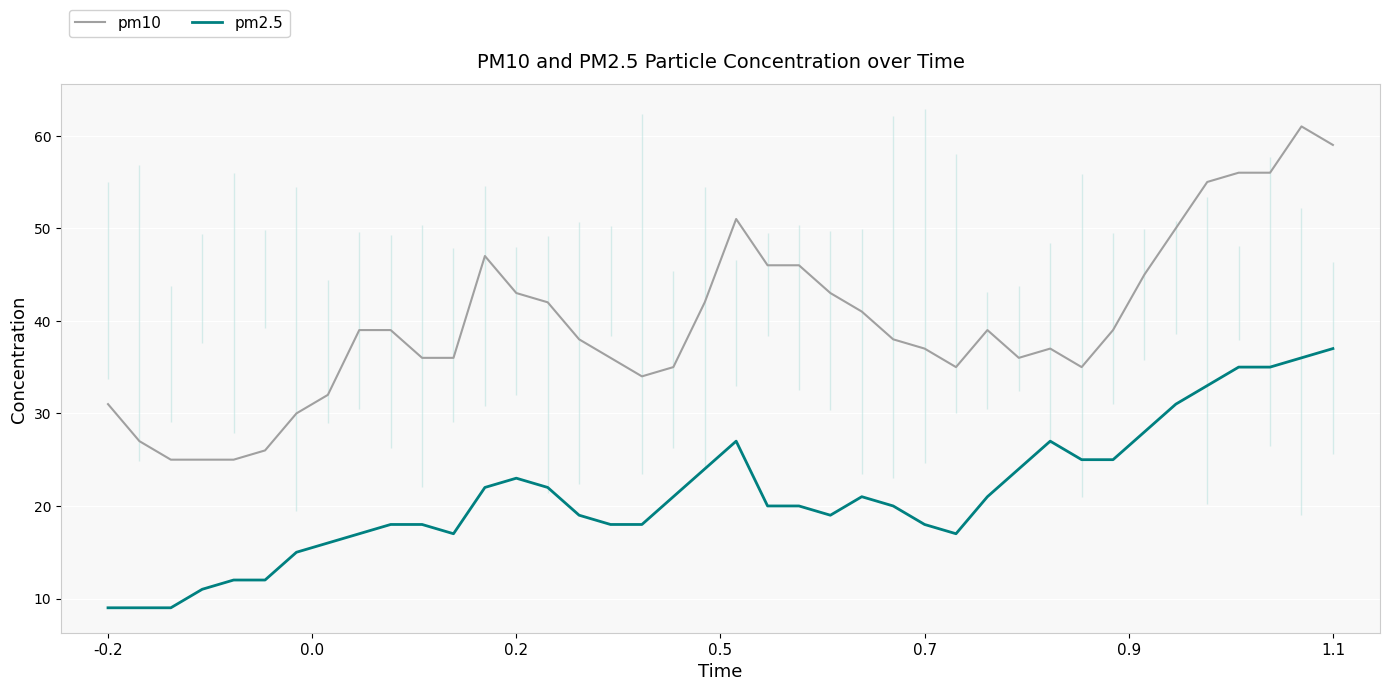

True or false: pm10 and pm2.5 cross at least once.

False